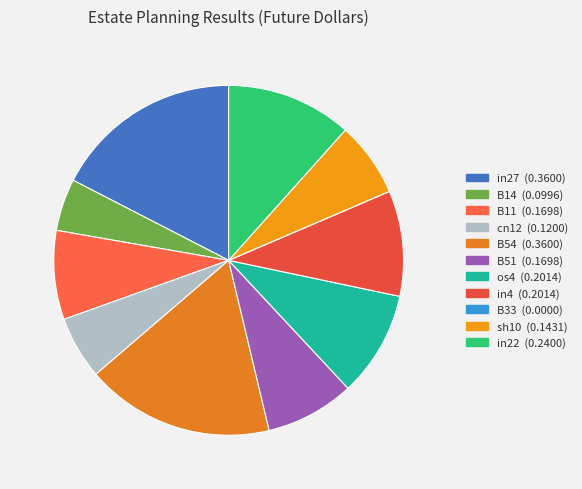

To the nearest percent, what is the combined percentage of os4 and B54?

27%